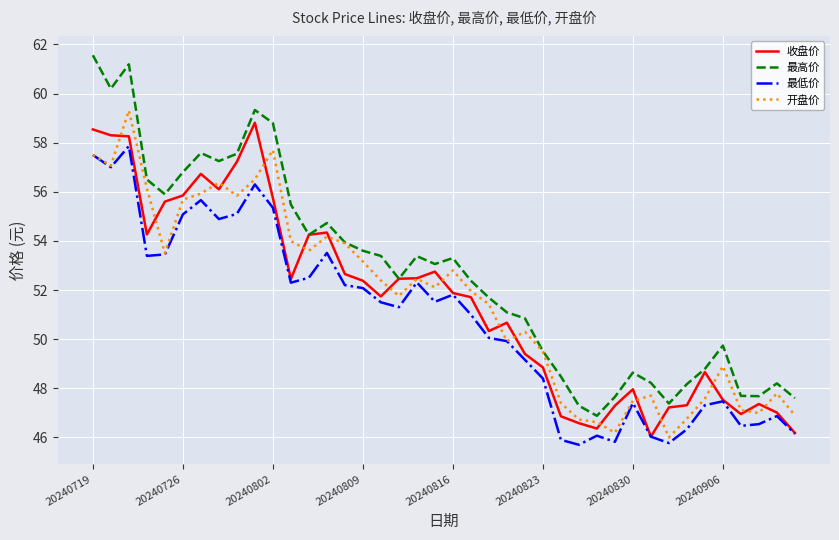

True or false: 最高价 and 最低价 cross at least once.

False